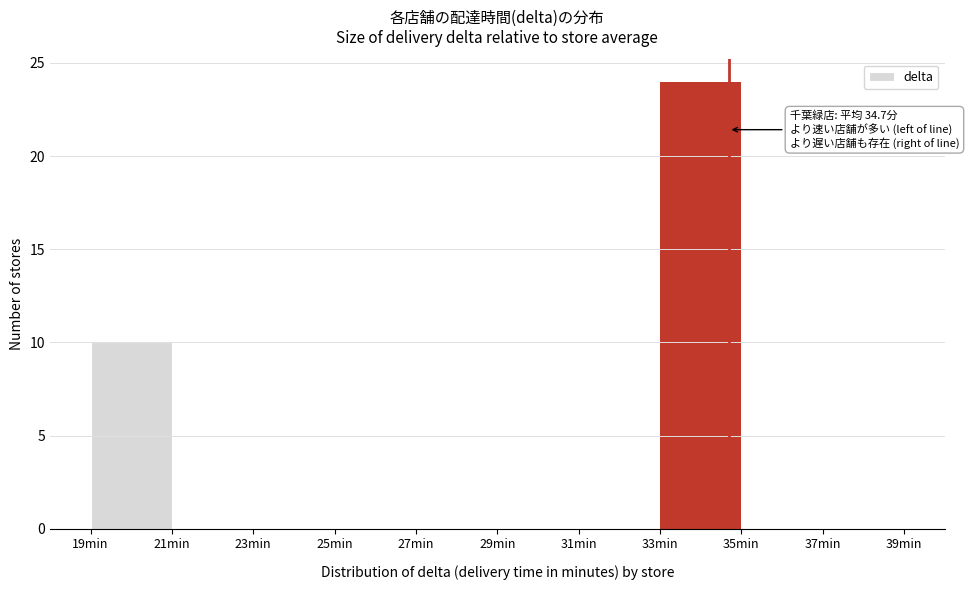

Over which range of the x-axis is the bar tallest?

33 to 35